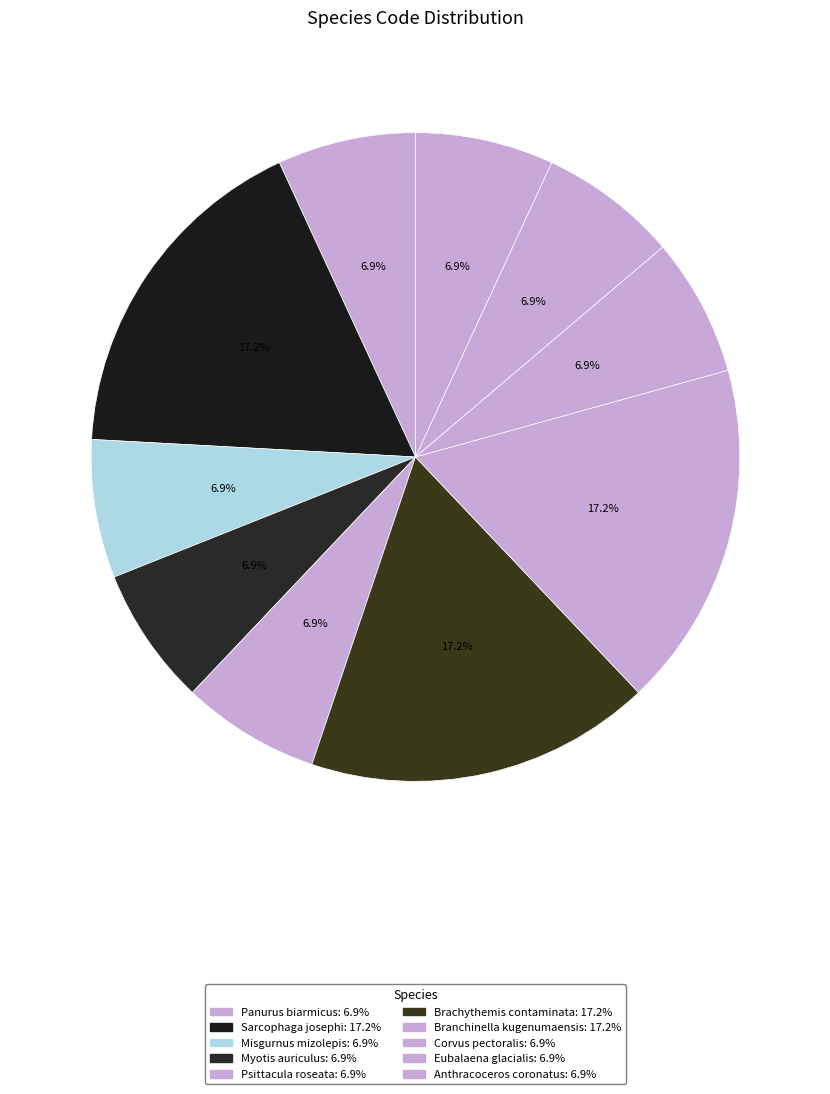

Which slice is the largest?

Sarcophaga josephi